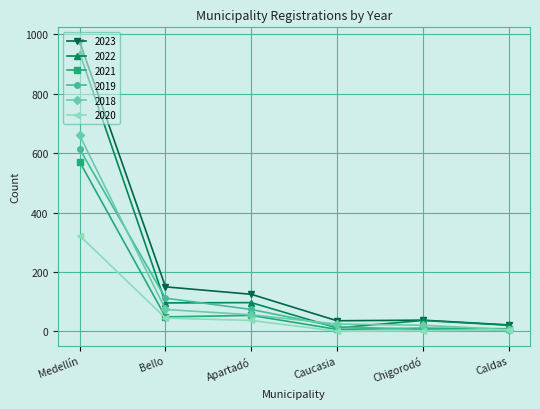

What is the difference between the highest and lowest values at Caldas?

17